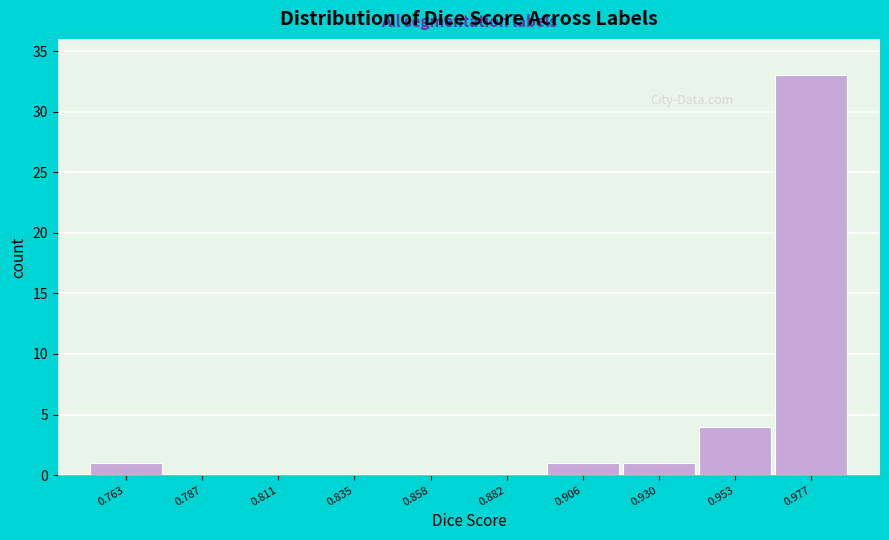

Reading right to left, transcribe all the data shown in this chart.

0.977=33	0.953=4	0.930=1	0.906=1	0.882=0	0.858=0	0.835=0	0.811=0	0.787=0	0.763=1